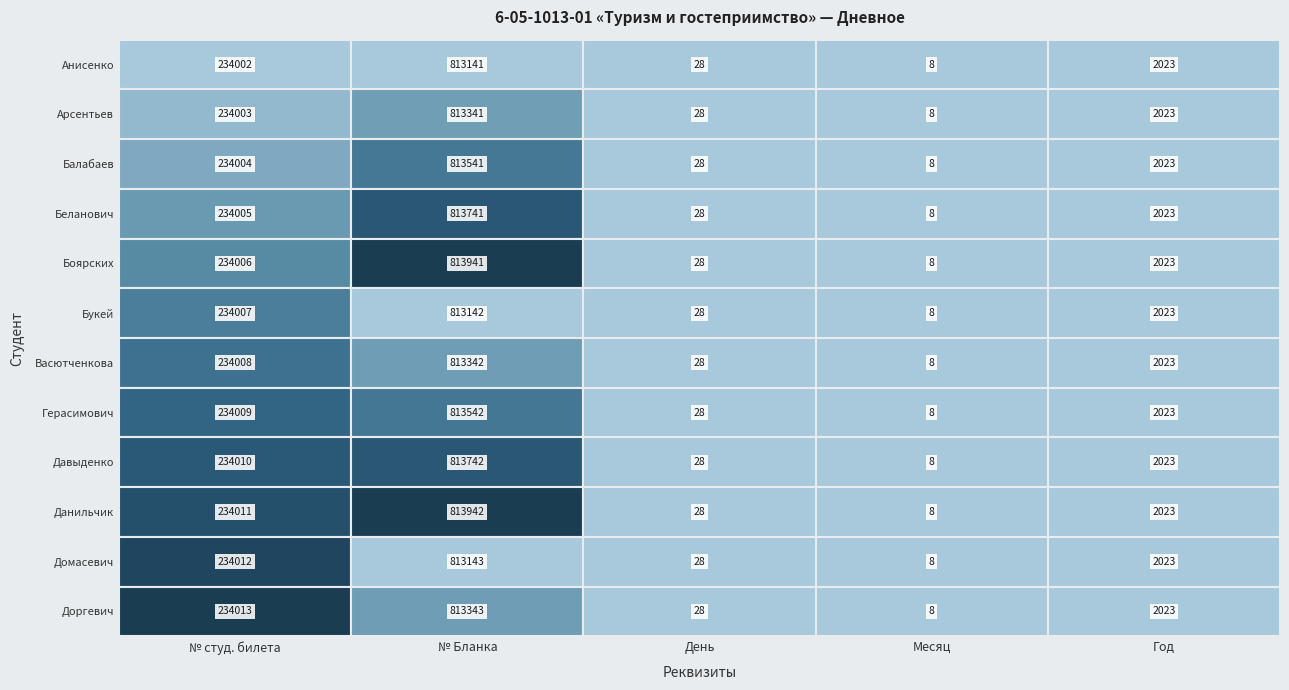

What is the approximate value of Герасимович Марта Андреевна at 0, to the nearest 100?

234000